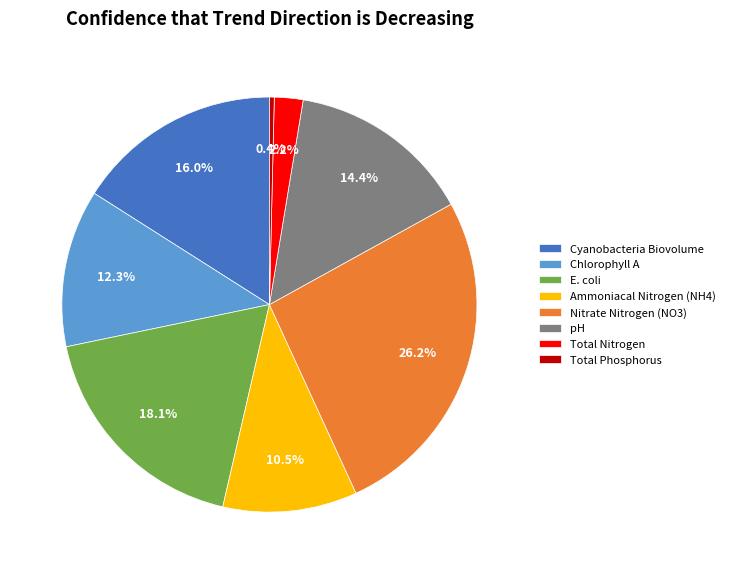

Does Total Nitrogen account for over 50% of the chart?

No